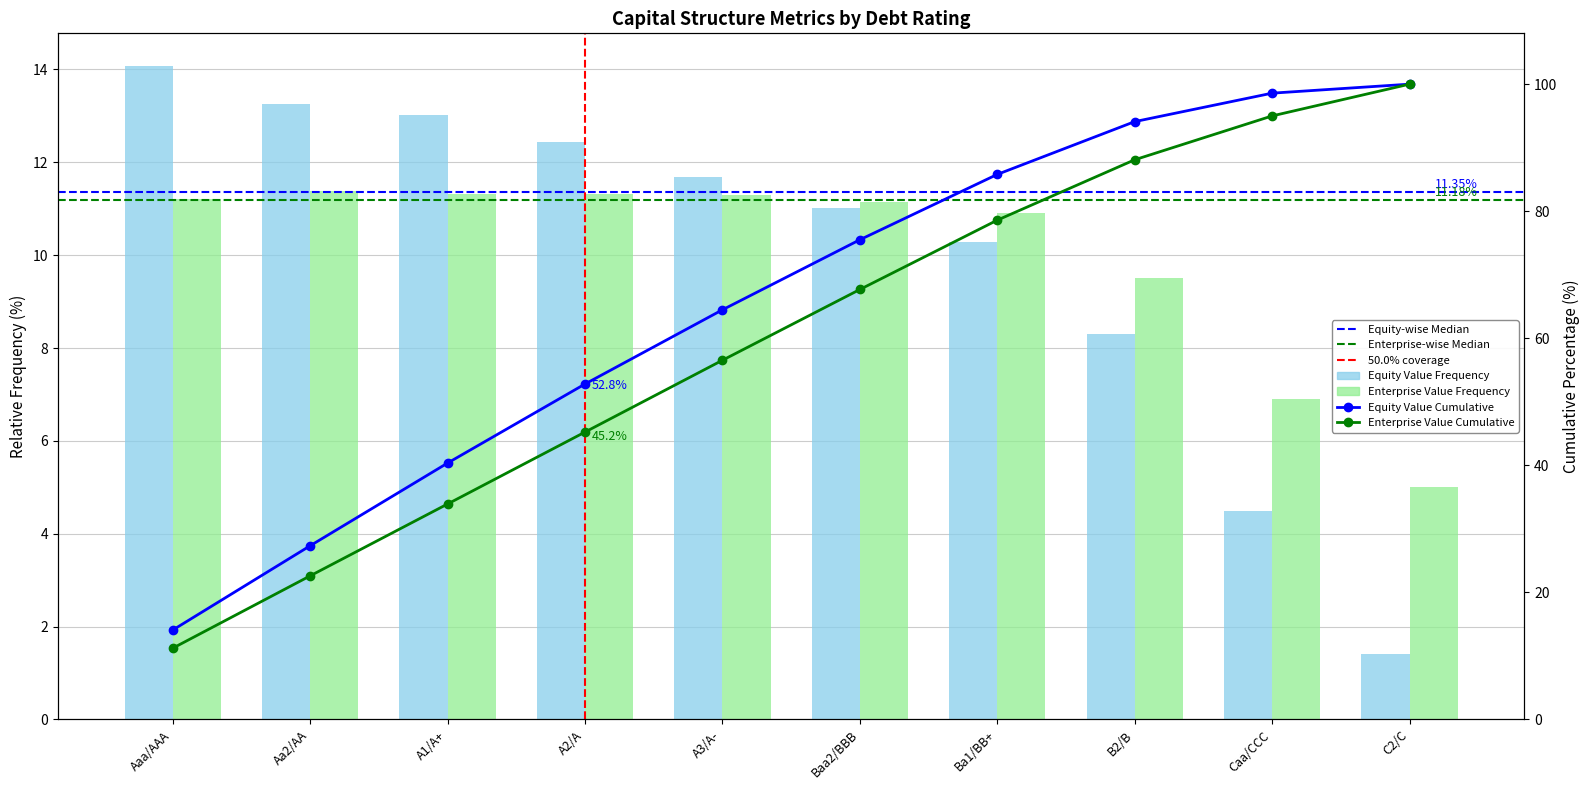

Is it true that equity_value equals 14.1 at Aaa/AAA?

True